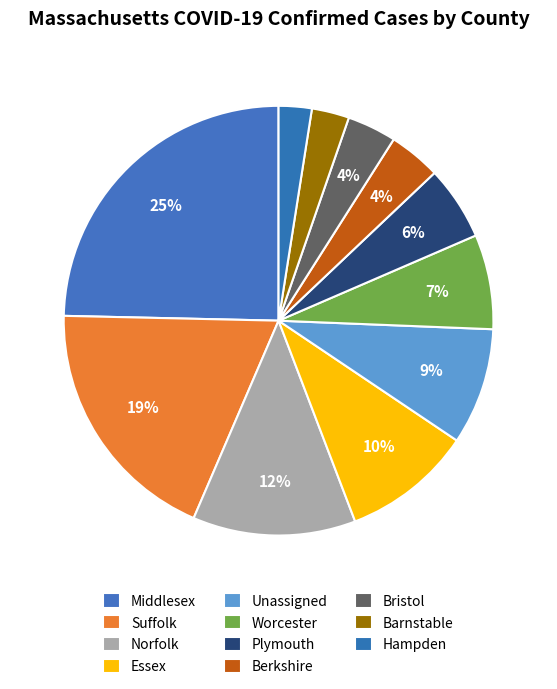

Is it true that Unassigned is 9% of the pie?

True